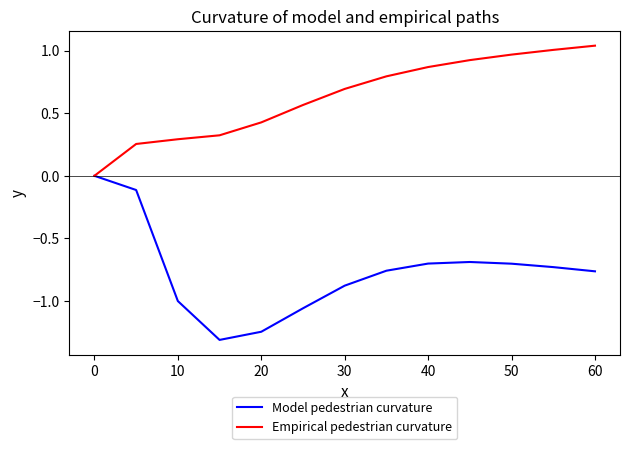

Which series has the largest total across all categories?

Empirical pedestrian curvature